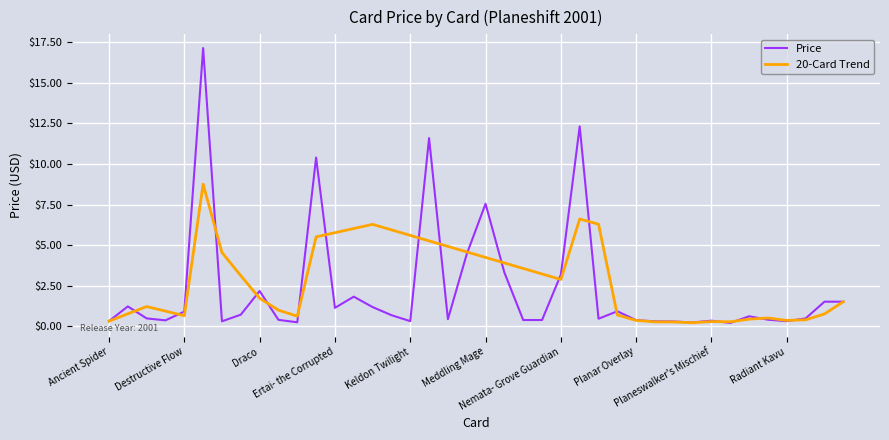

List the series in order of their peak value, highest first.

Price, 20-Card Trend